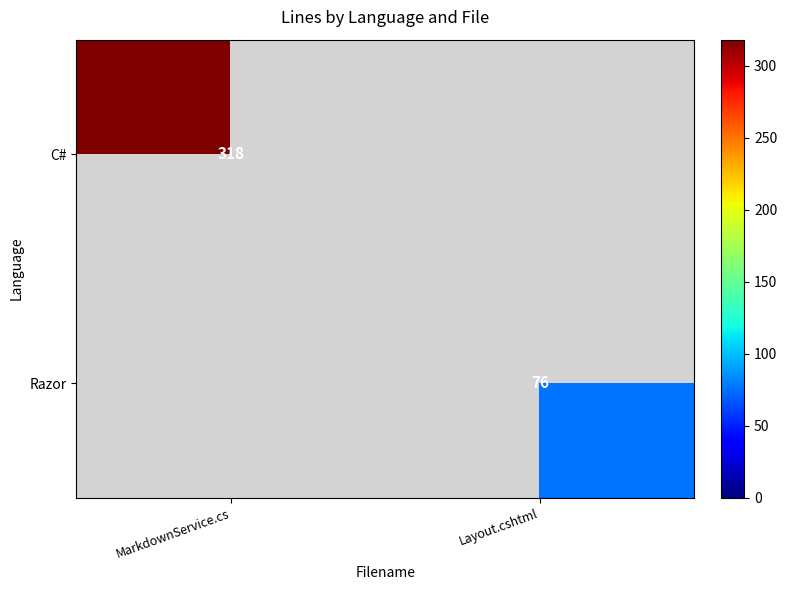

Count the number of categories in the chart.

2